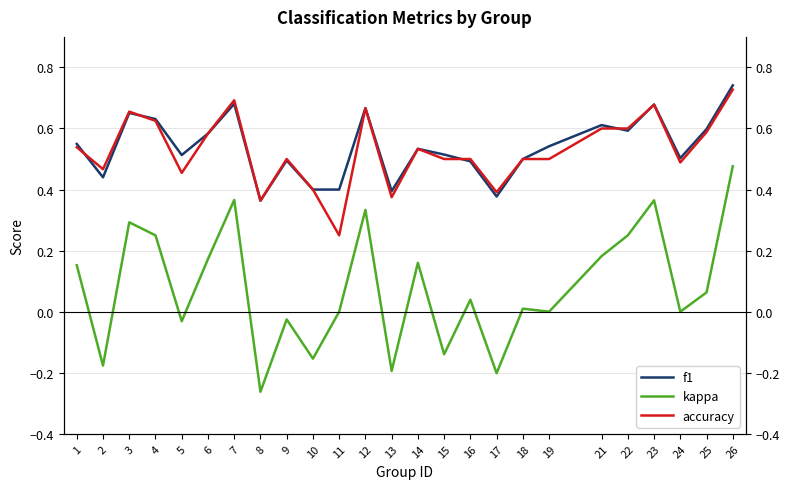

The value of f1 at 22 is 0.3. True or false?

False